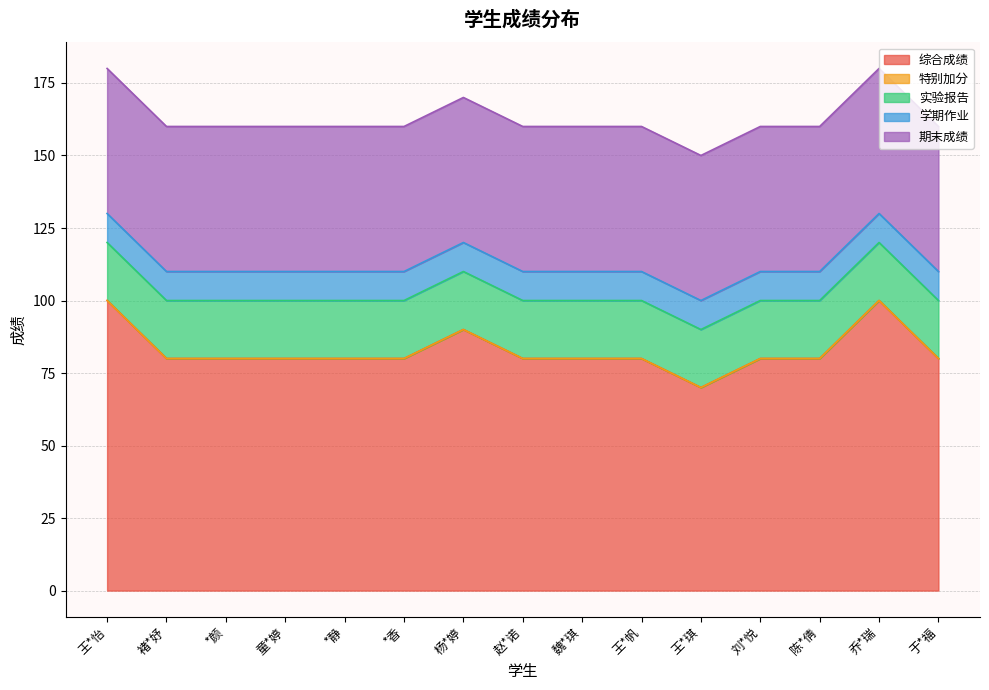

Is the value of 学期作业 at 魏*琪 greater than the value of 期末成绩 at *静?

No